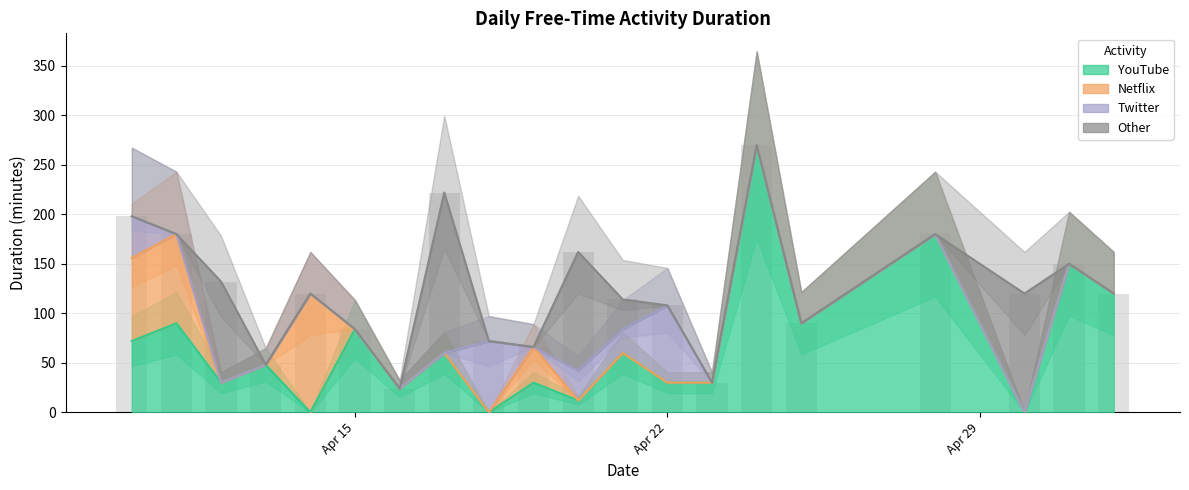

What is the value of the YouTube bar at the 20th from the left?

120